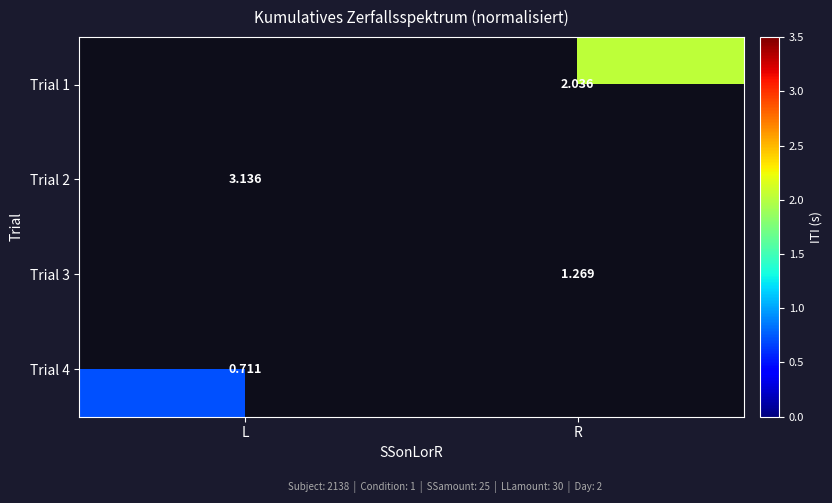

Is the value of Trial 2 at L greater than the value of Trial 1 at R?

Yes